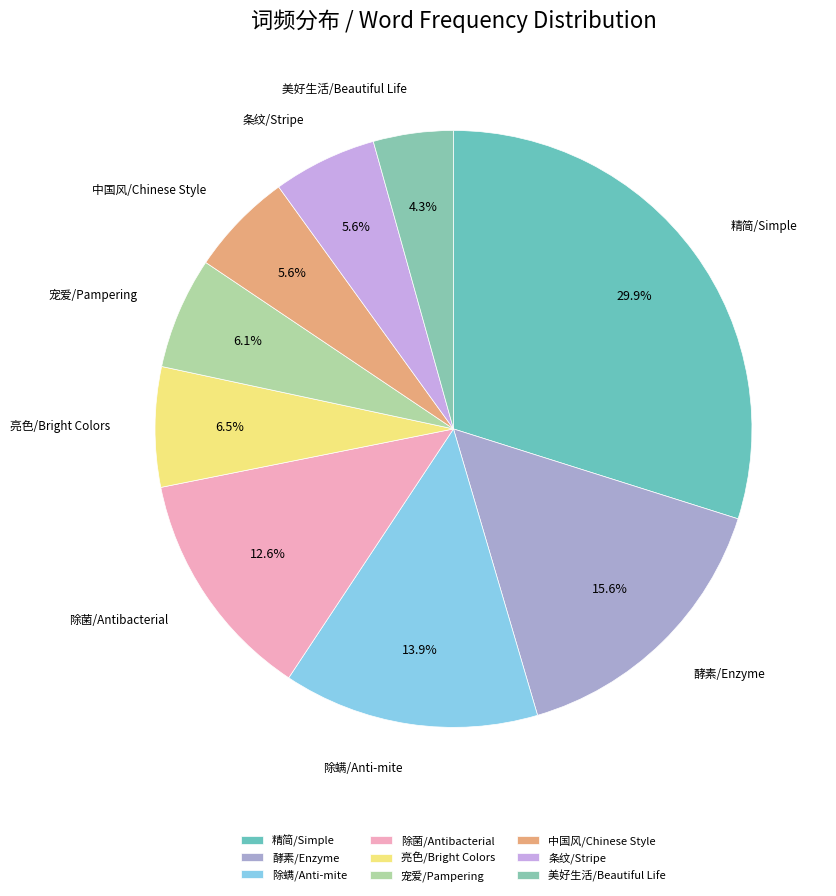

To the nearest percent, what percentage of the pie is 精简/Simple?

30%